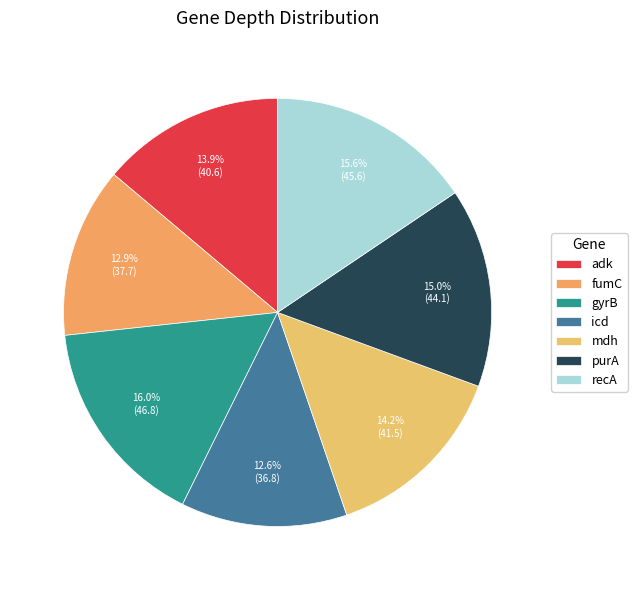

To the nearest percent, what portion does mdh represent?

14%